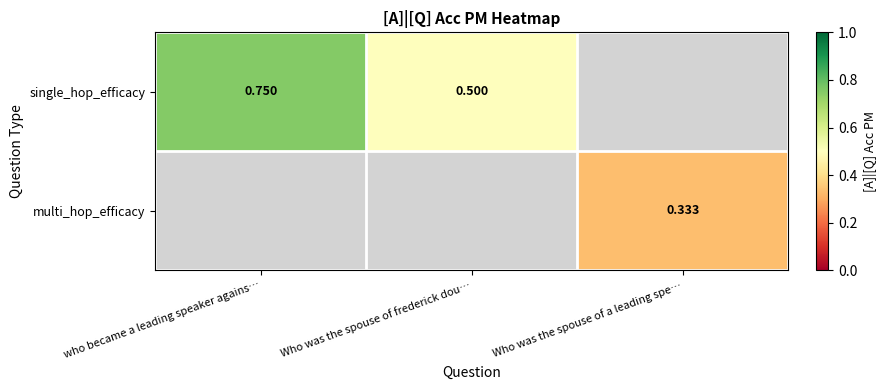

Read the multi_hop_efficacy value at Who was the spouse of a leading spe….

0.3